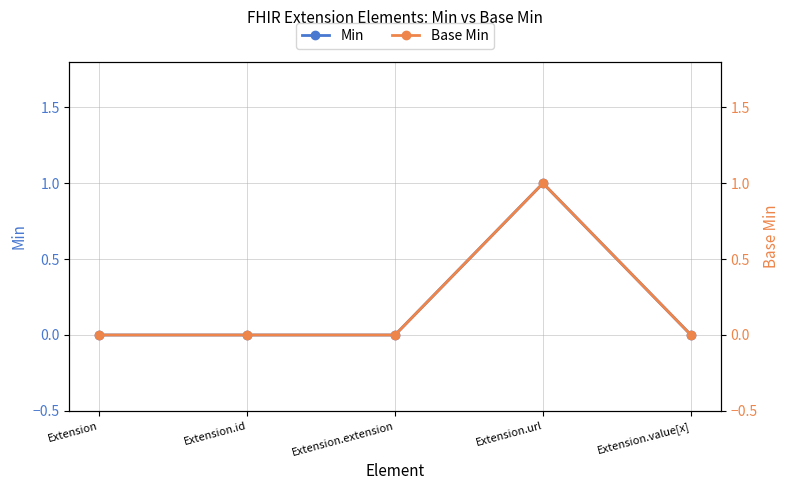

Does the chart have visible grid lines?

Yes